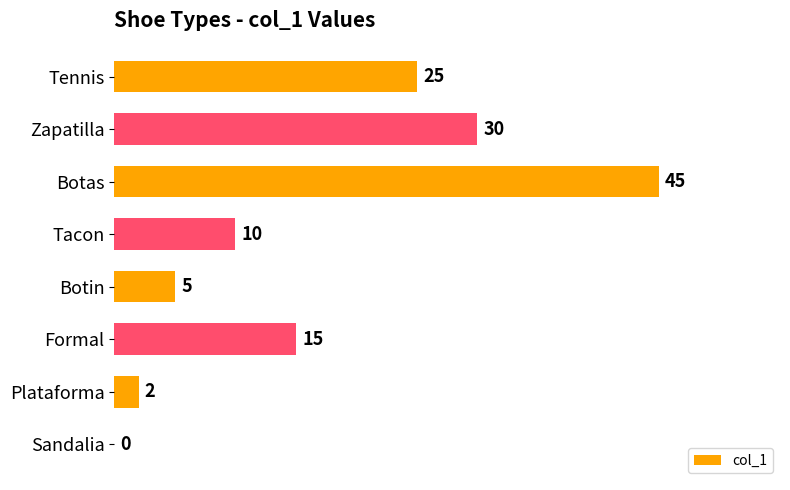

Which category has the highest value across all series?

Botas